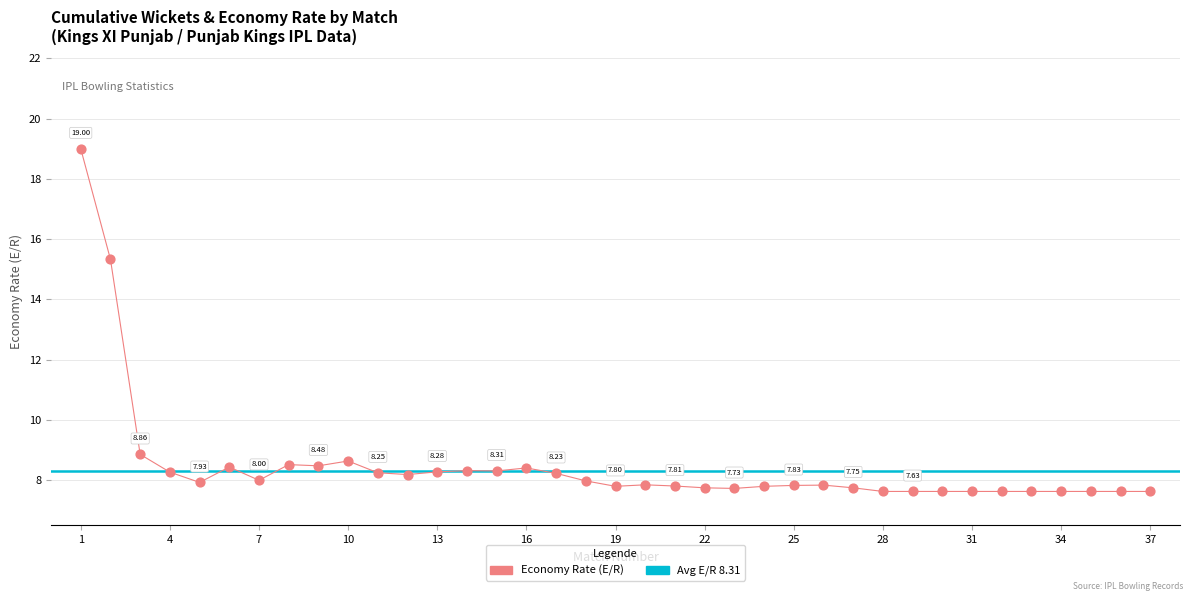

Which has a higher value, 9 or 13?

9